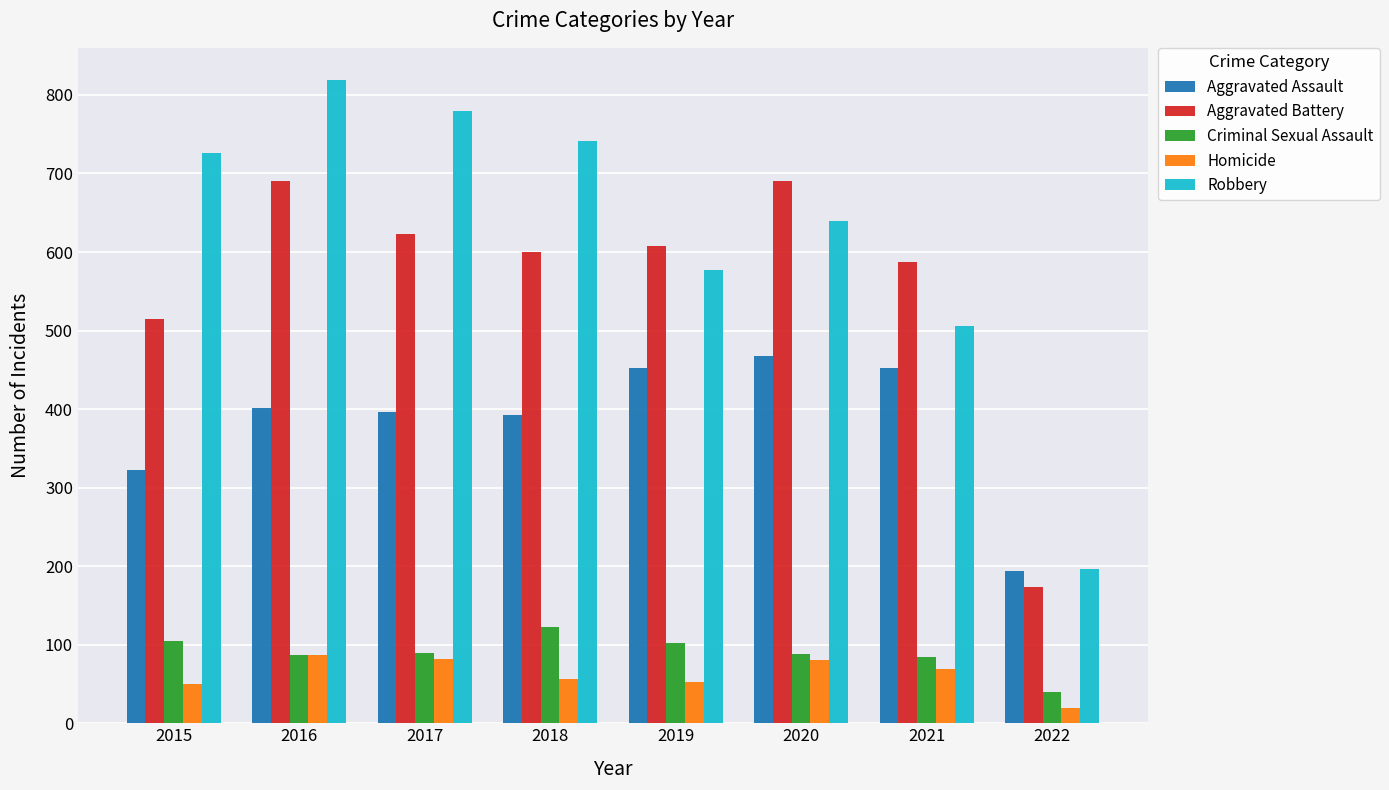

Is it true that Aggravated Assault equals 110 at 2021?

False